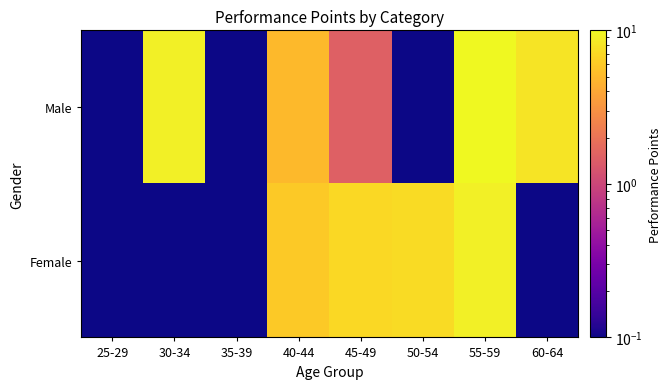

What is the difference between the highest and lowest values at 50-54?

7.2